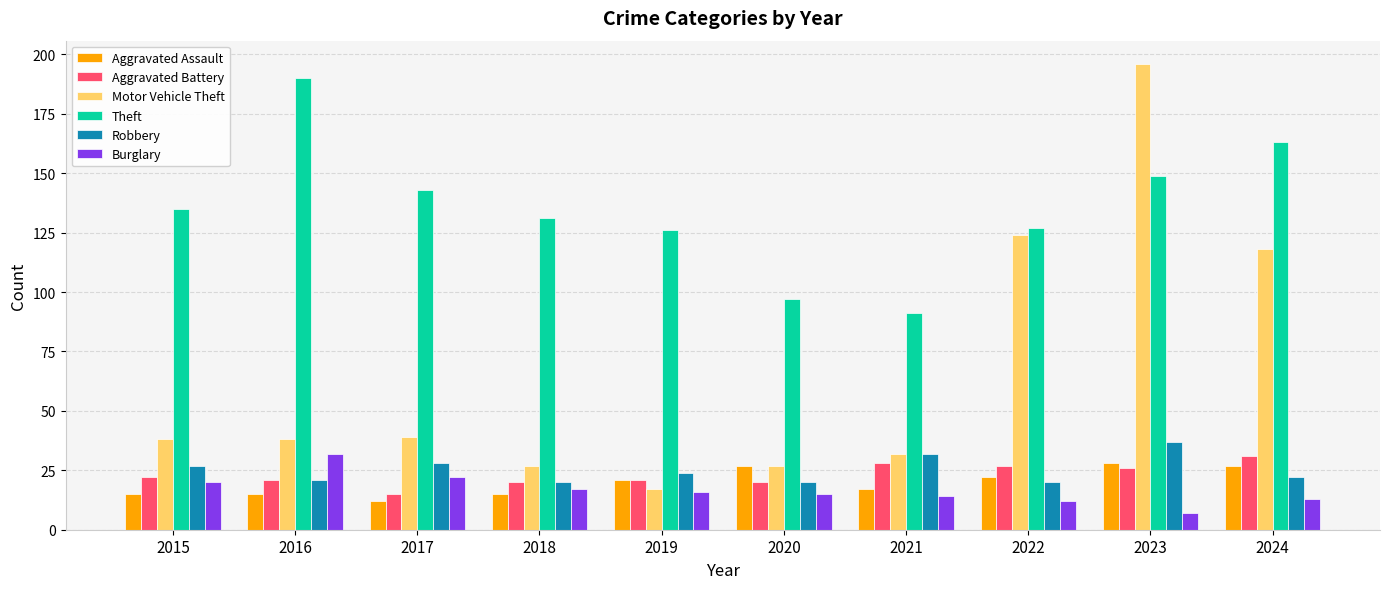

What is the difference between the second highest and second lowest values in the Theft series?

66